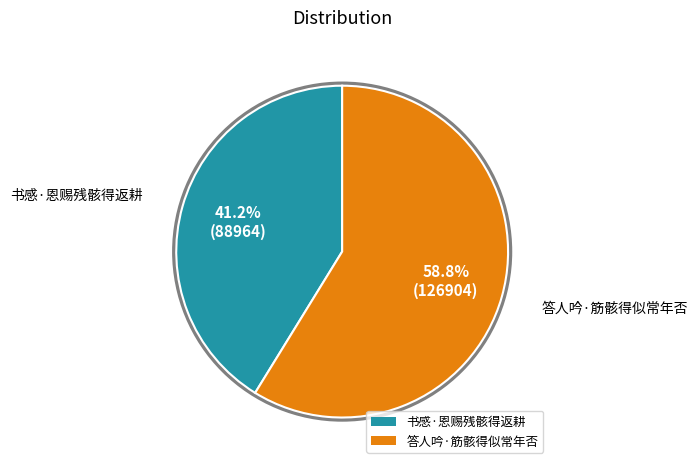

What percentage is the 答人吟·筋骸得似常年否 slice, to the nearest percent?

59%